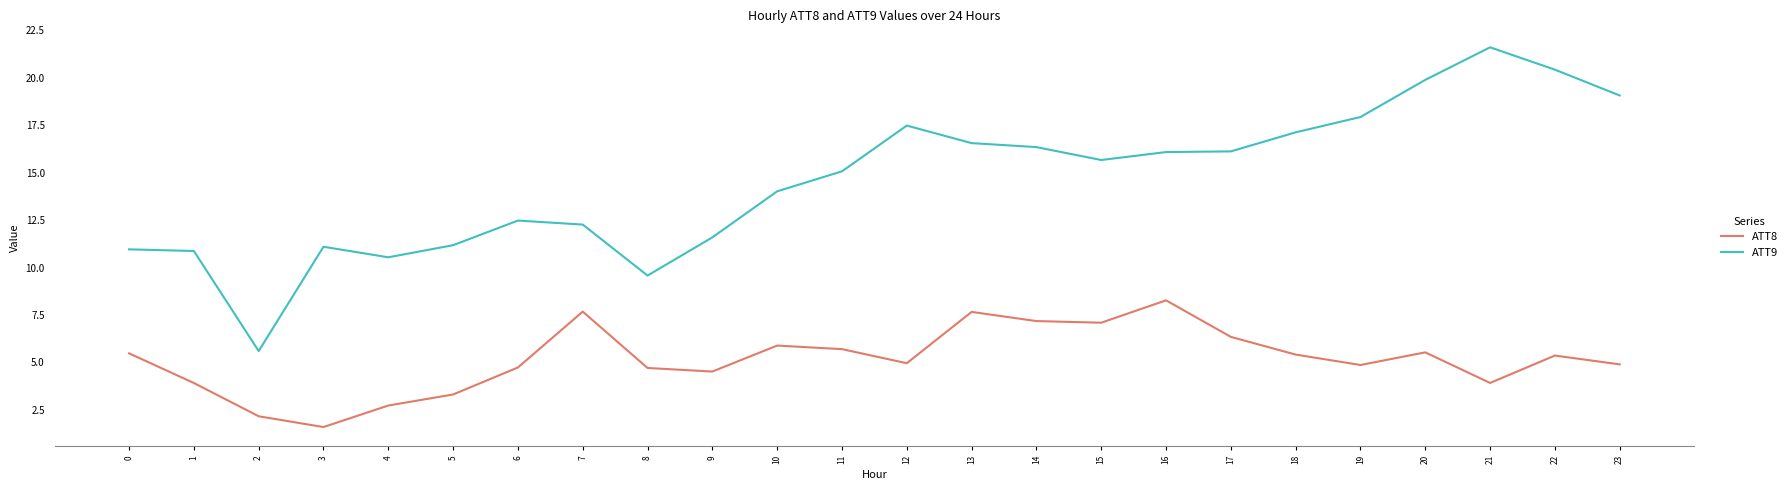

True or false: ATT9 and ATT8 cross at least once.

False